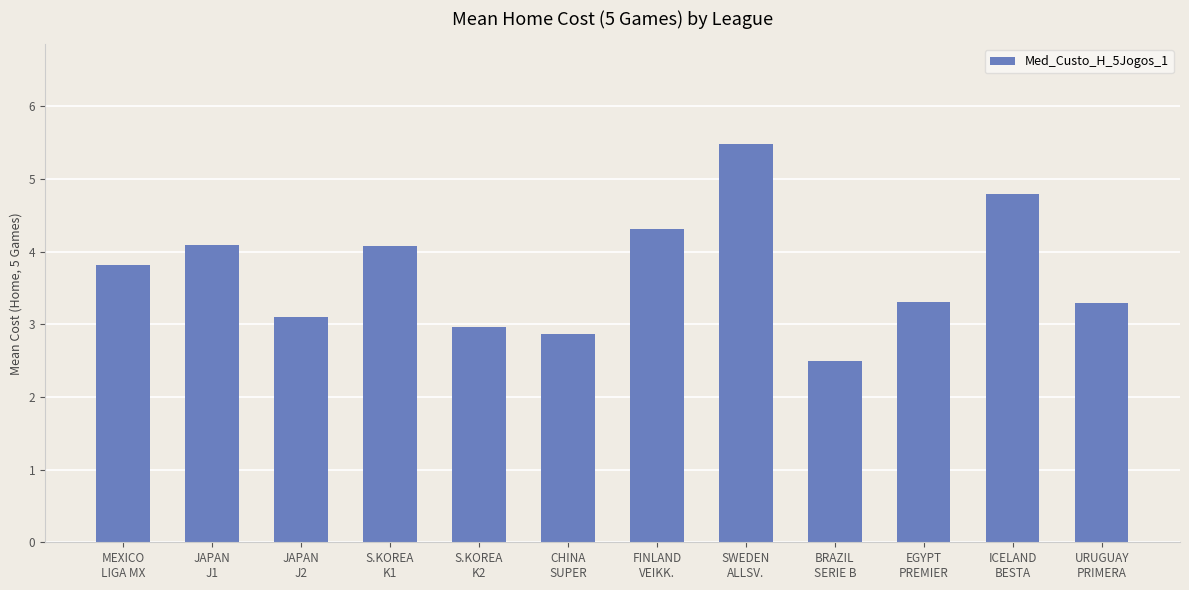

Count the number of categories in the chart.

12